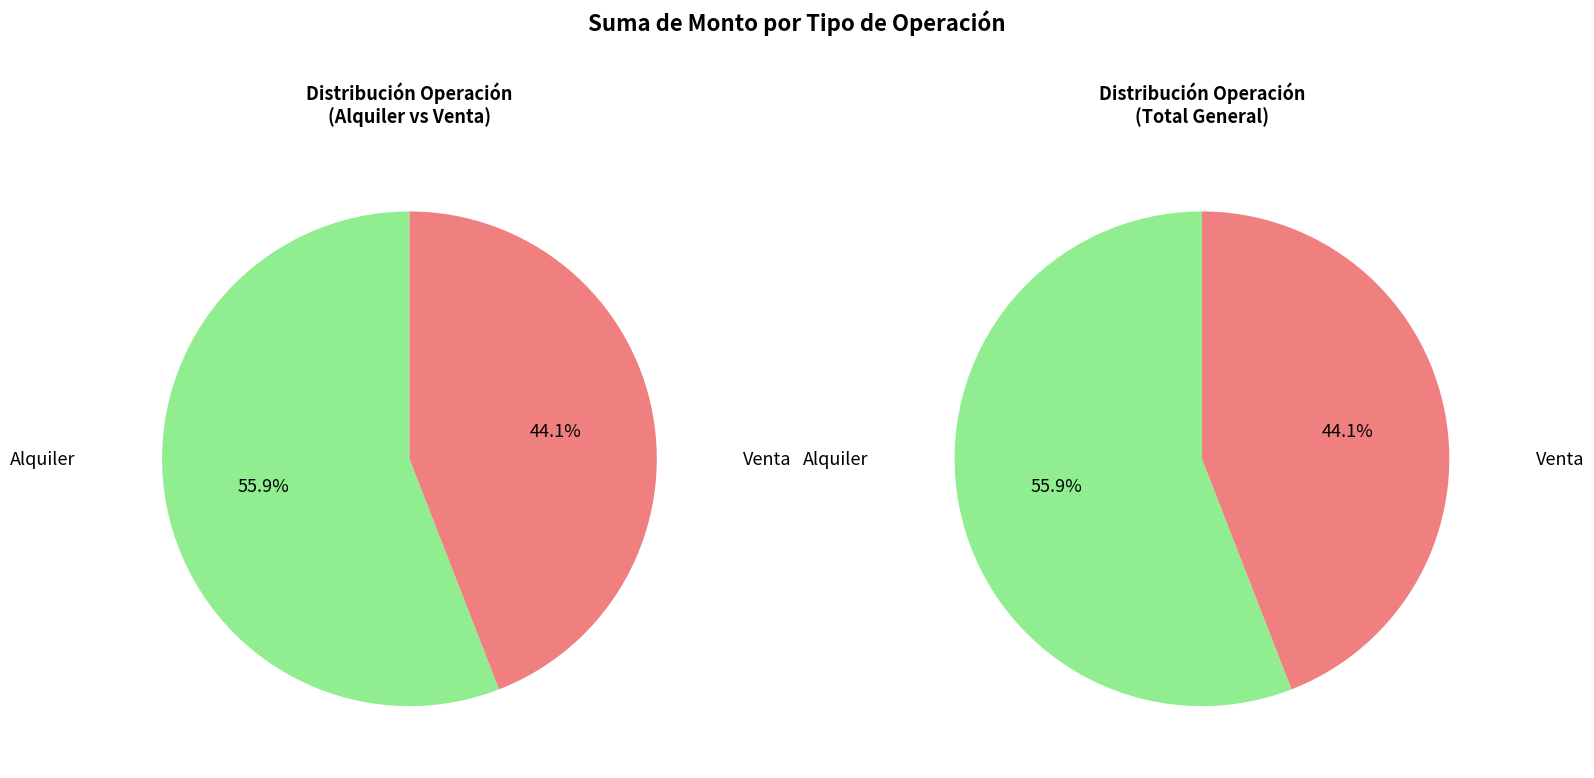

Rank the categories by value from lowest to highest.

Venta, Alquiler